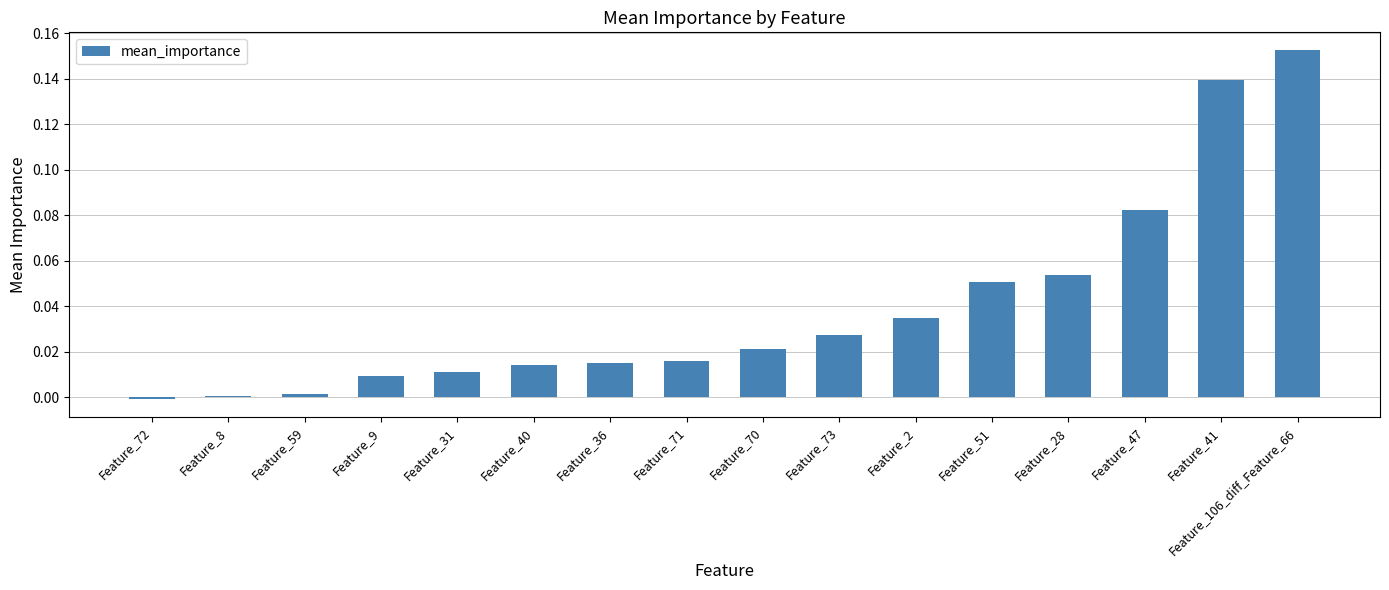

The value at Feature_9 is 0.0. True or false?

True